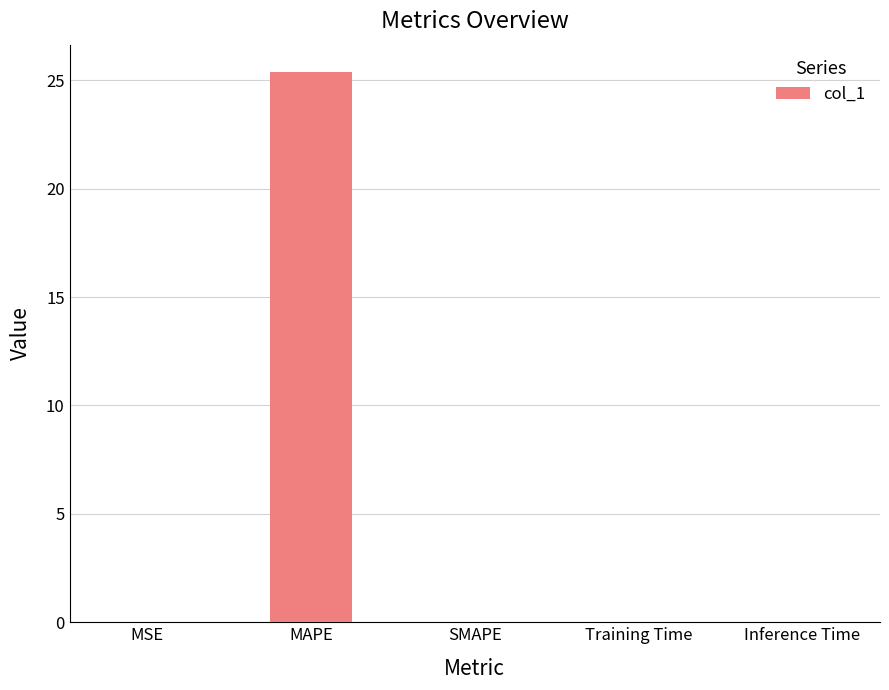

The value at Inference Time is 0.0. True or false?

True